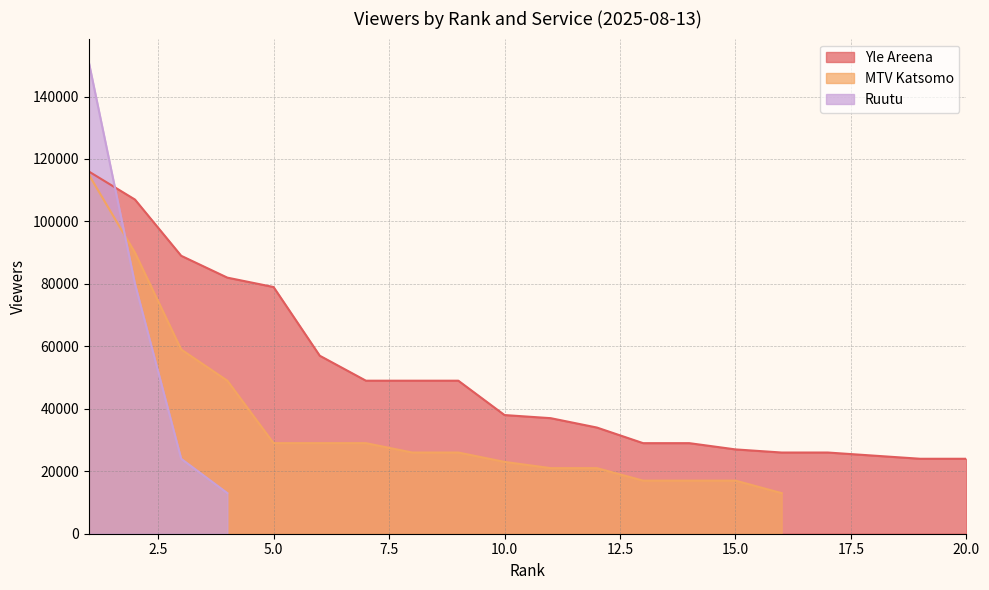

How many distinct data groups are displayed?

3